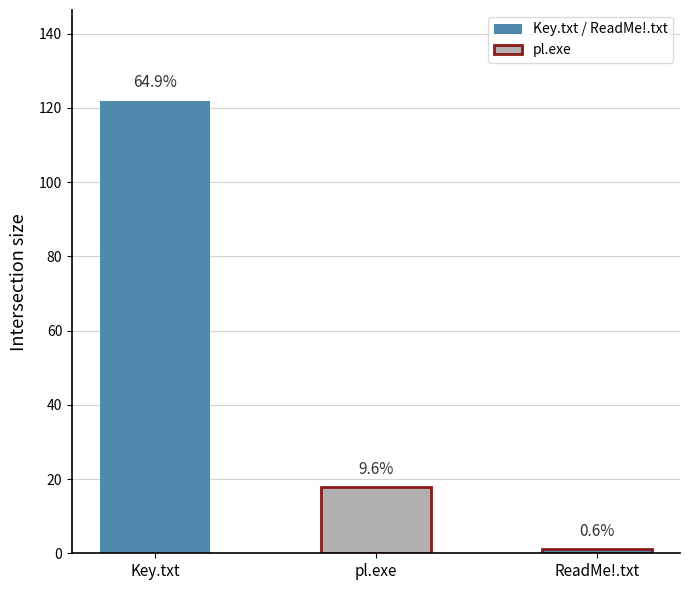

Reading right to left, transcribe all the data shown in this chart.

1.1	17.9	122.0